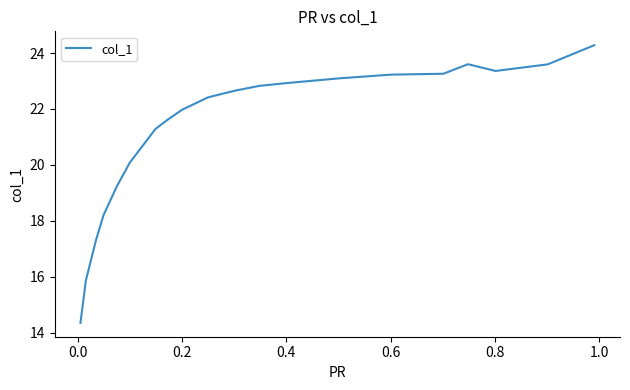

What is the sum of all values?

445.7